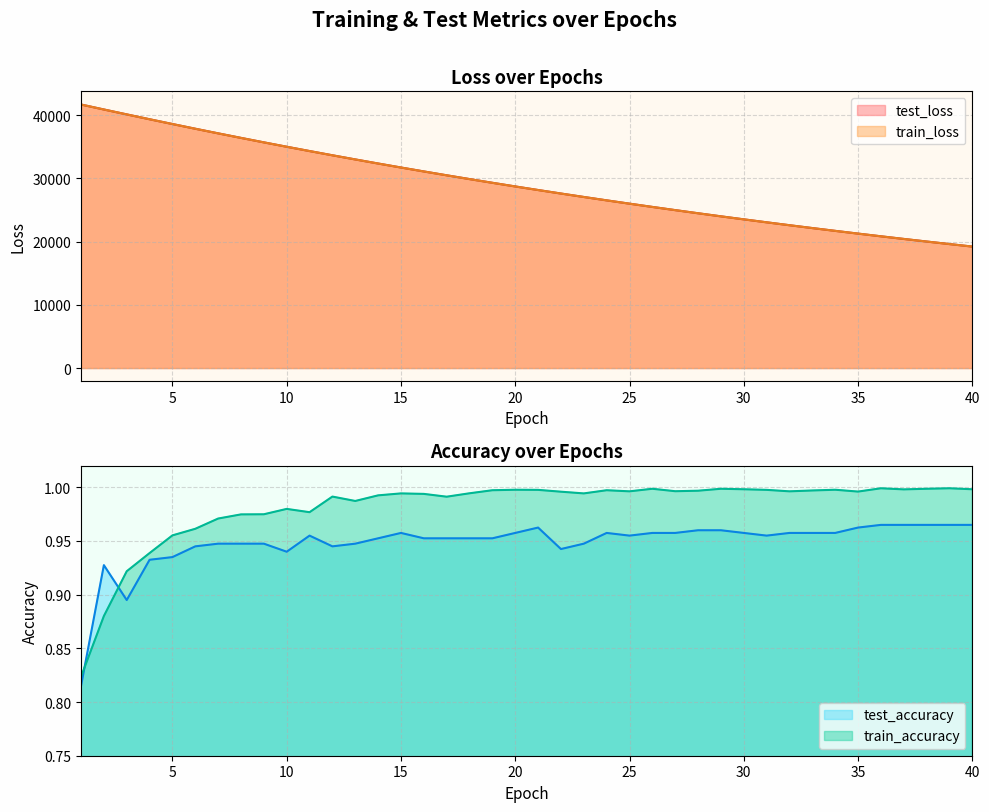

At 35, list the series in order from smallest to largest.

test_accuracy, train_accuracy, train_loss, test_loss